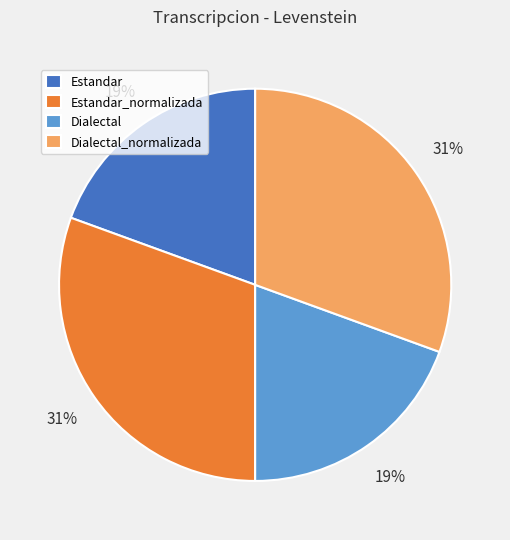

Is it true that Dialectal is 7% of the pie?

False